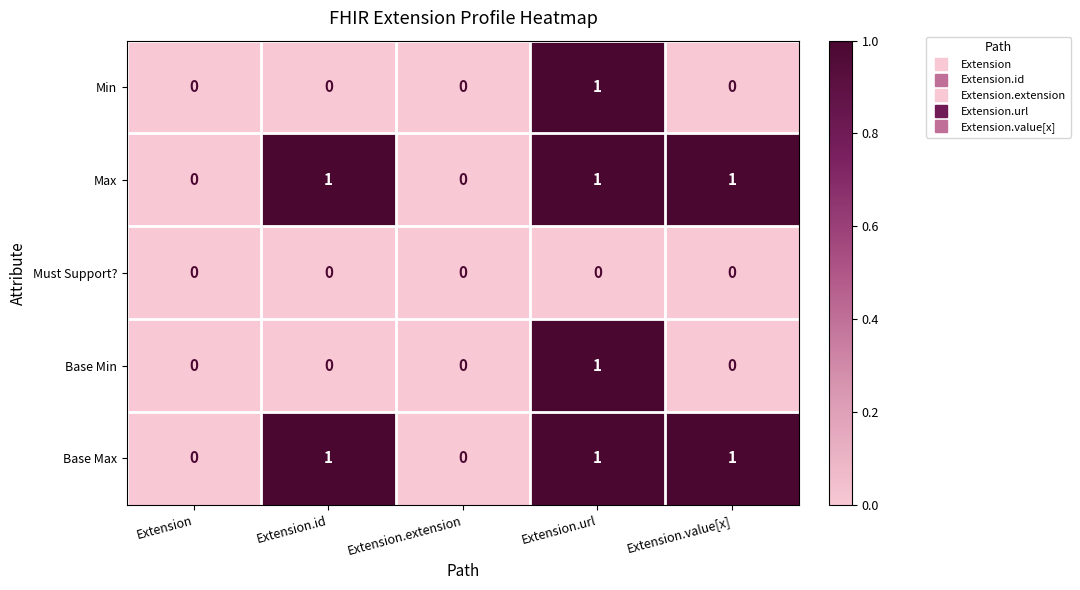

At which label does Min reach its peak?

Extension.url